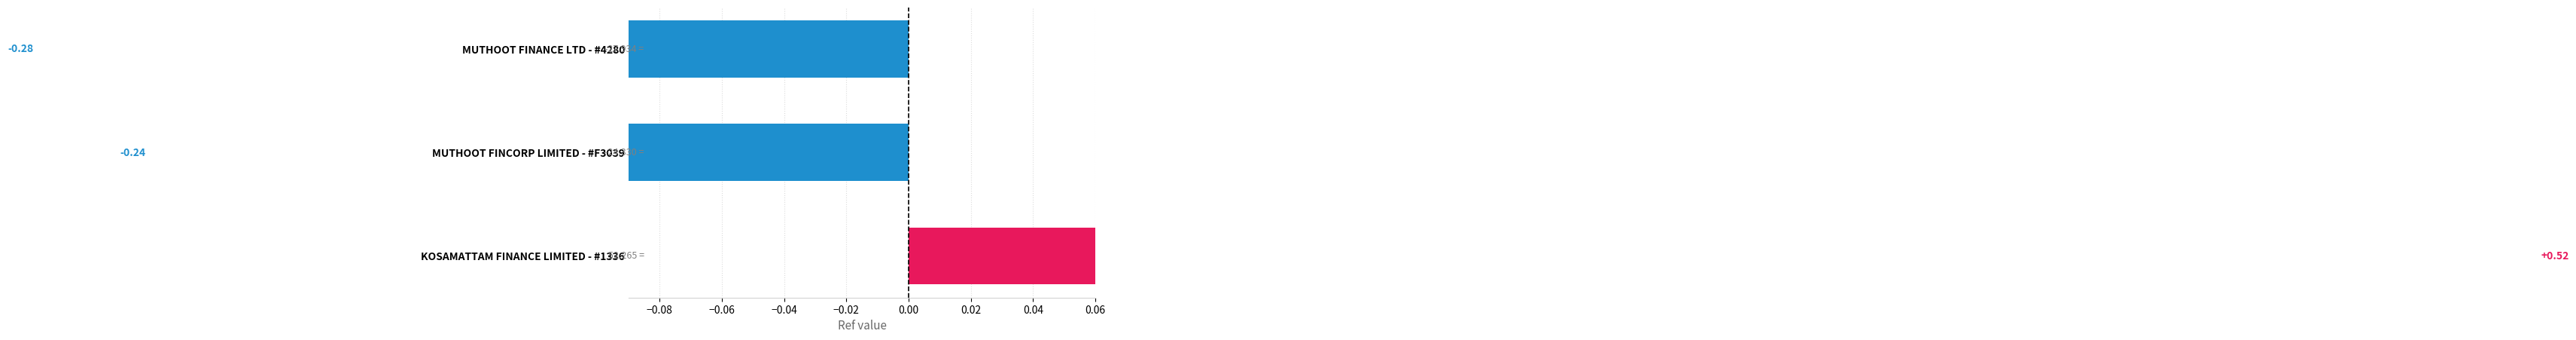

True or false: the data shows 0.2 at KOSAMATTAM FINANCE LIMITED - #1336.

False